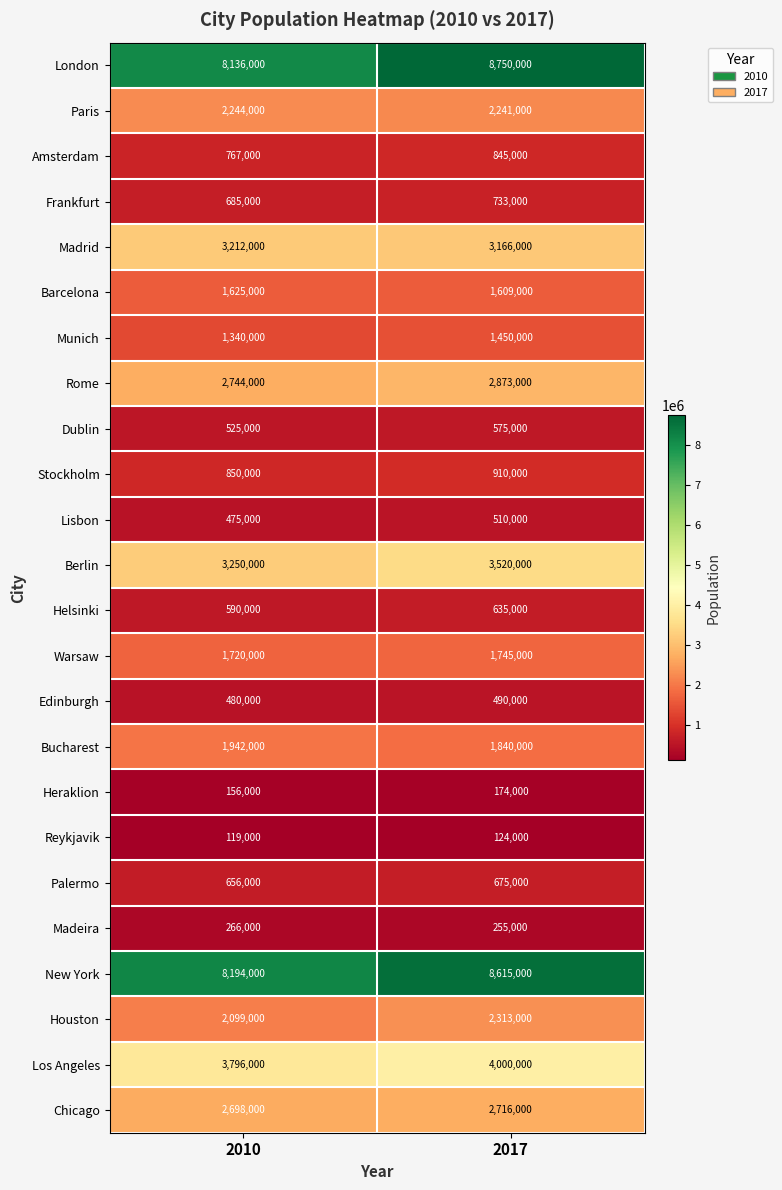

List the series in order of their peak value, lowest first.

Reykjavik, Heraklion, Madeira, Edinburgh, Lisbon, Dublin, Helsinki, Palermo, Frankfurt, Amsterdam, Stockholm, Munich, Barcelona, Warsaw, Bucharest, Paris, Houston, Chicago, Rome, Madrid, Berlin, Los Angeles, New York, London